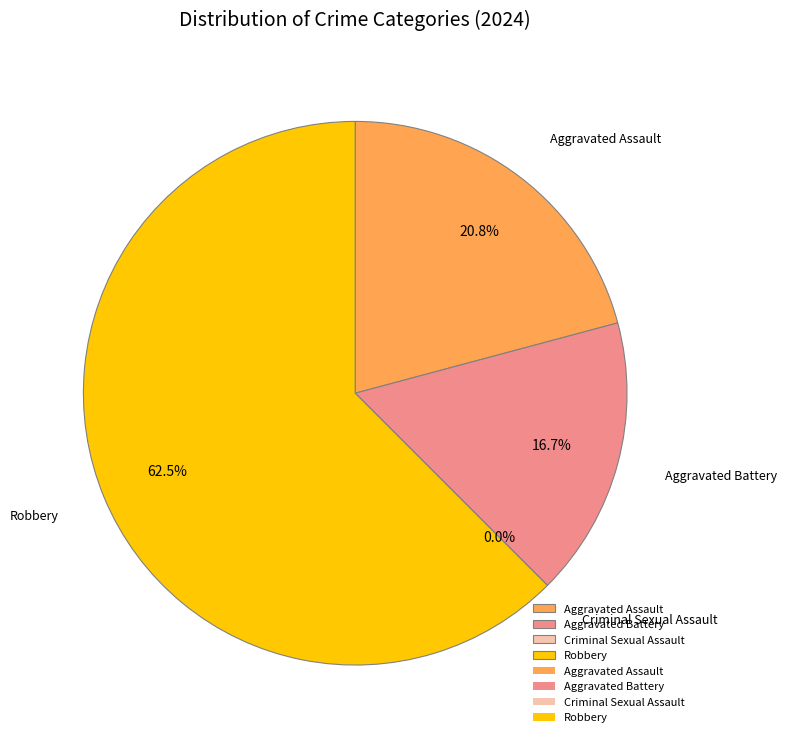

Is there any slice that represents more than half of the pie?

Yes